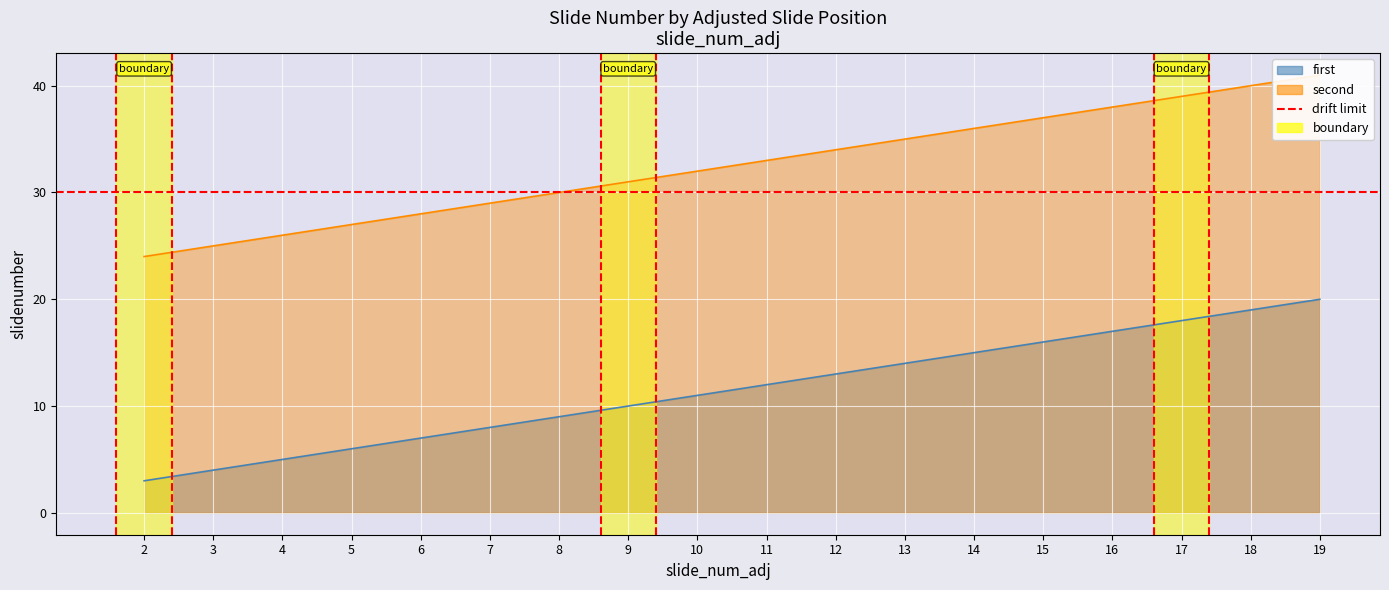

What is the approximate value of second at 16, to the nearest 10?

40